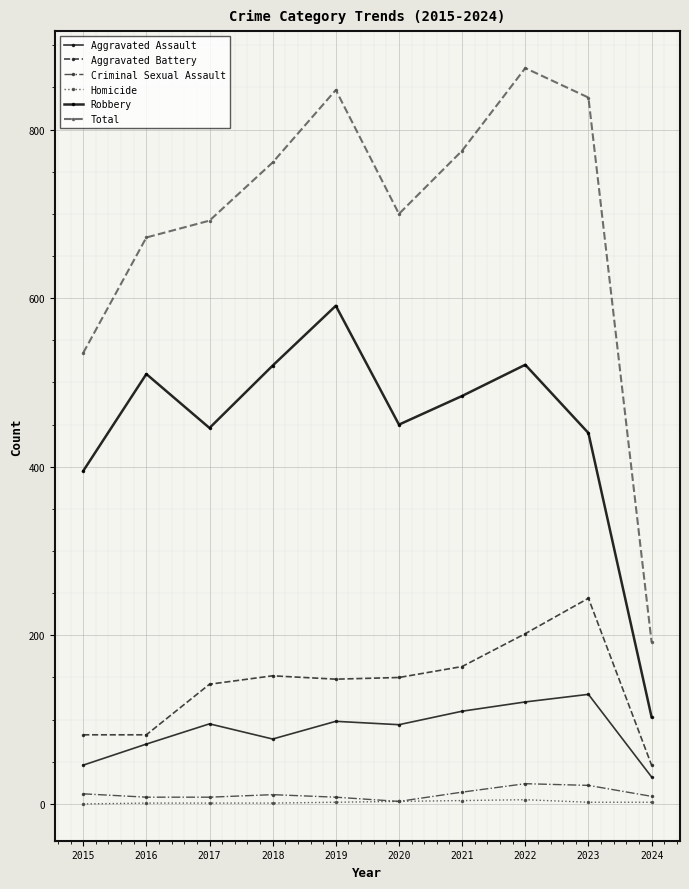

True or false: Aggravated Battery has more than 2 interior local peaks.

False